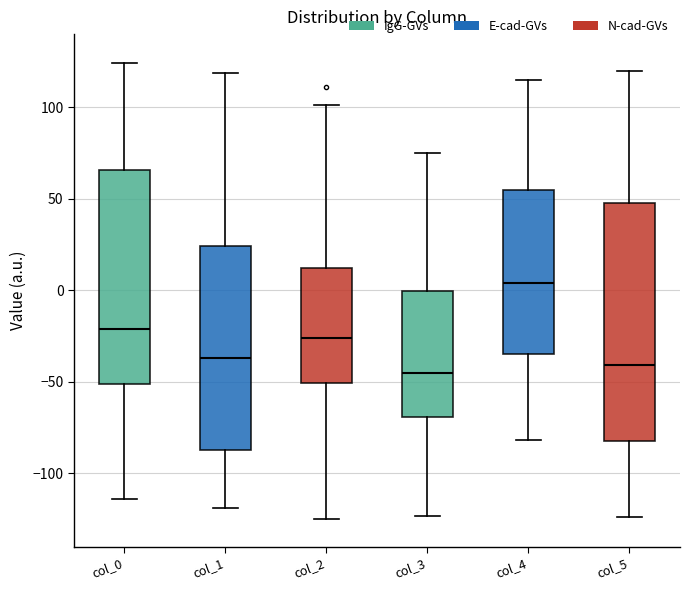

Reading left to right, transcribe this box plot: for each box, give where its median line is, the range the box spans, and where its two whiskers end, as read against the y-axis. The values are not printed on the chart, so give them approximately, as read against the axis.

col_0: median -20, box -50 to 65, whiskers -115 to 125
col_1: median -35, box -85 to 25, whiskers -120 to 120
col_2: median -25, box -50 to 10, whiskers -125 to 100
col_3: median -45, box -70 to 0, whiskers -125 to 75
col_4: median 5, box -35 to 55, whiskers -80 to 115
col_5: median -40, box -80 to 50, whiskers -125 to 120